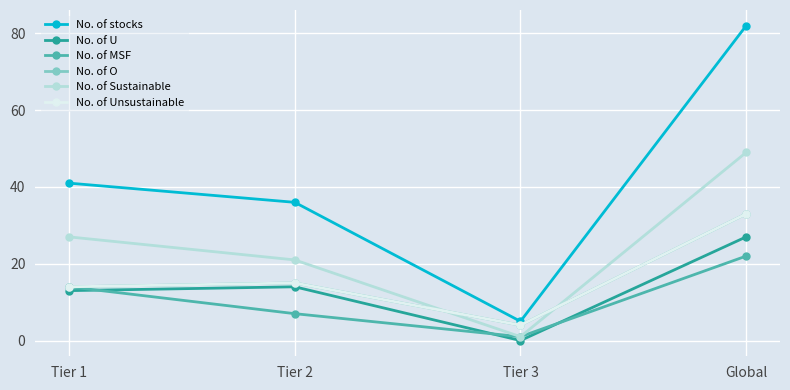

Is this an area chart (filled region under the line)?

No